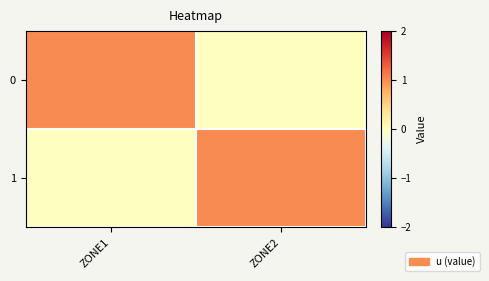

How many data points does each series have?

2